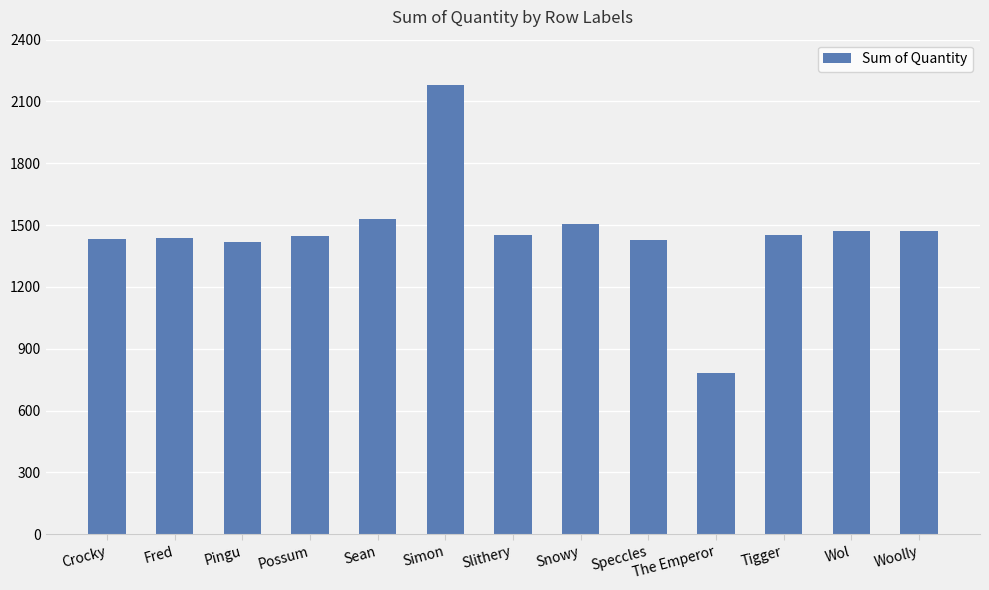

At which category does the chart reach its peak across all series?

Simon